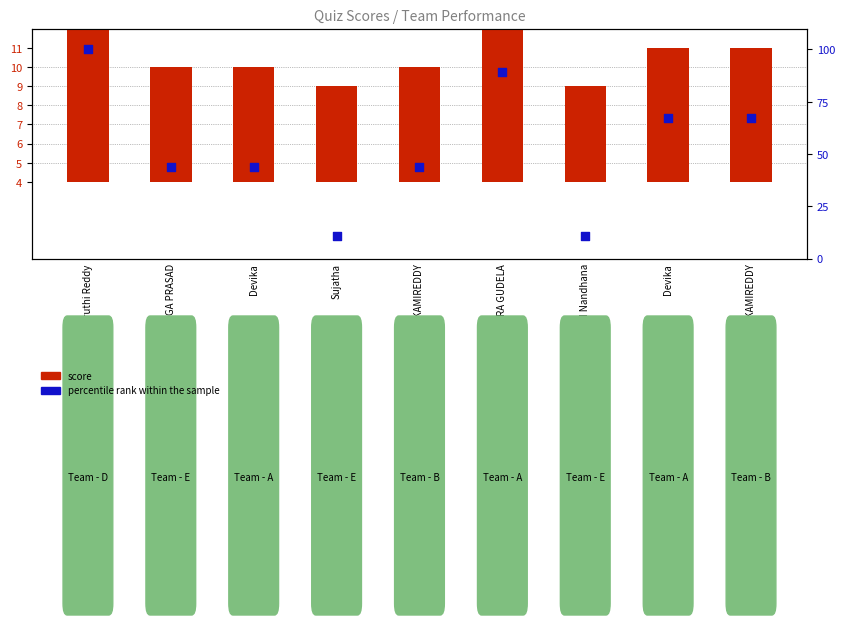

Which series reaches the maximum Y coordinate?

percentile rank within the sample